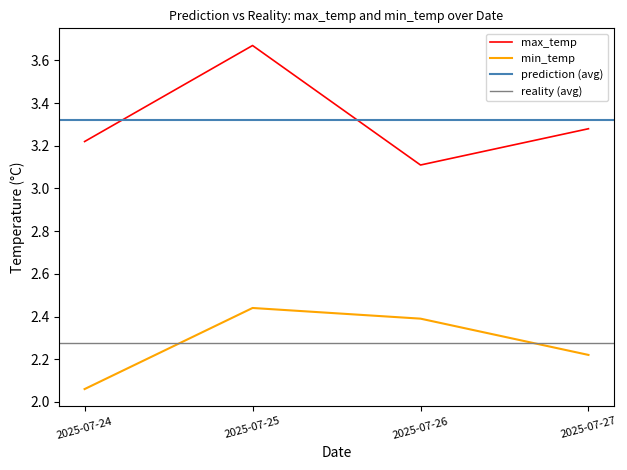

Does the chart have visible grid lines?

No